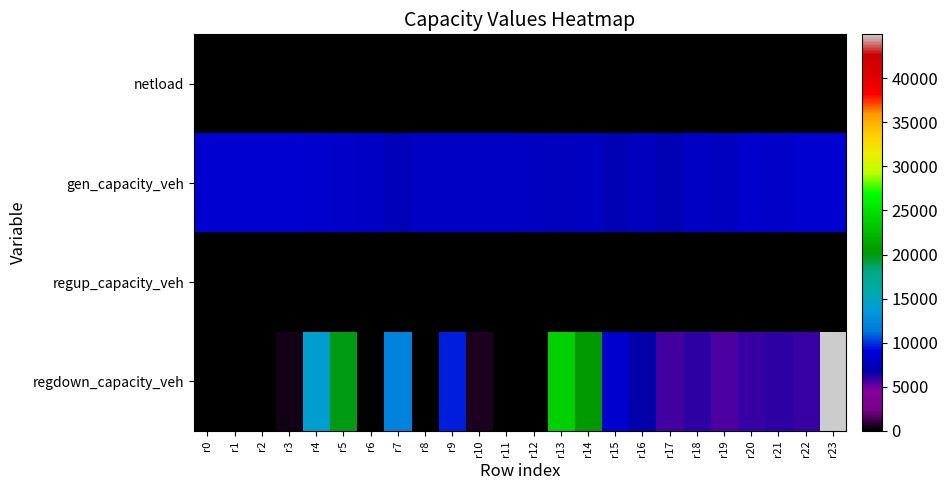

Reading right to left, what are all the values shown in this chart?

netload: r23=0.0	r22=0.0	r21=0.0	r20=0.0	r19=0.0	r18=0.0	r17=0.0	r16=0.0	r15=0.0	r14=0.0	r13=0.0	r12=0.0	r11=0.0	r10=0.0	r9=0.0	r8=0.0	r7=0.0	r6=0.0	r5=0.0	r4=0.0	r3=0.0	r2=0.0	r1=0.0	r0=0.0
gen_capacity_veh: r23=8514.0	r22=8439.5	r21=8159.2	r20=8321.6	r19=7743.0	r18=8036.3	r17=7303.1	r16=7559.7	r15=7254.6	r14=7757.2	r13=7705.2	r12=7889.6	r11=7951.1	r10=7998.4	r9=7993.7	r8=8023.7	r7=7453.3	r6=7967.7	r5=8115.1	r4=8428.9	r3=8514.0	r2=8514.0	r1=8514.0	r0=8514.0
regup_capacity_veh: r23=0.0	r22=0.0	r21=0.0	r20=0.0	r19=0.0	r18=0.0	r17=0.0	r16=0.0	r15=0.0	r14=0.0	r13=0.0	r12=0.0	r11=0.0	r10=0.0	r9=0.0	r8=0.0	r7=0.0	r6=0.0	r5=0.0	r4=0.0	r3=0.0	r2=0.0	r1=0.0	r0=0.0
regdown_capacity_veh: r23=44975.7	r22=5813.8	r21=6067.7	r20=5860.8	r19=5586.9	r18=6082.7	r17=5632.0	r16=6805.2	r15=8264.3	r14=20277.5	r13=23783.7	r12=121.3	r11=174.1	r10=528.8	r9=9501.9	r8=0.0	r7=11970.1	r6=0.0	r5=19864.5	r4=14226.1	r3=428.4	r2=34.3	r1=127.8	r0=28.7